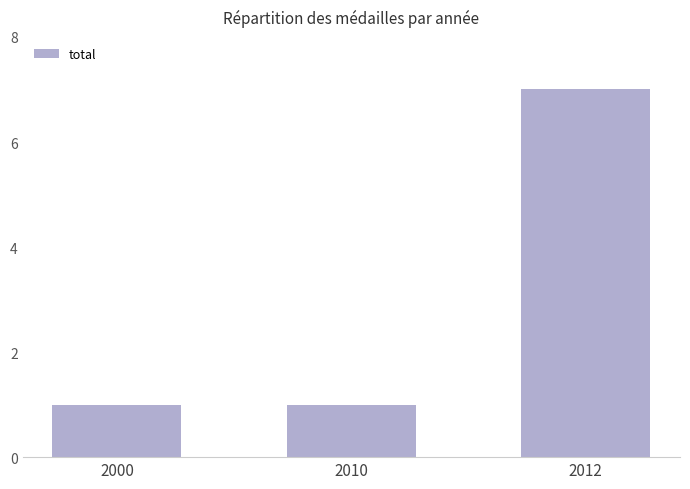

What is the maximum value shown in the chart?

7